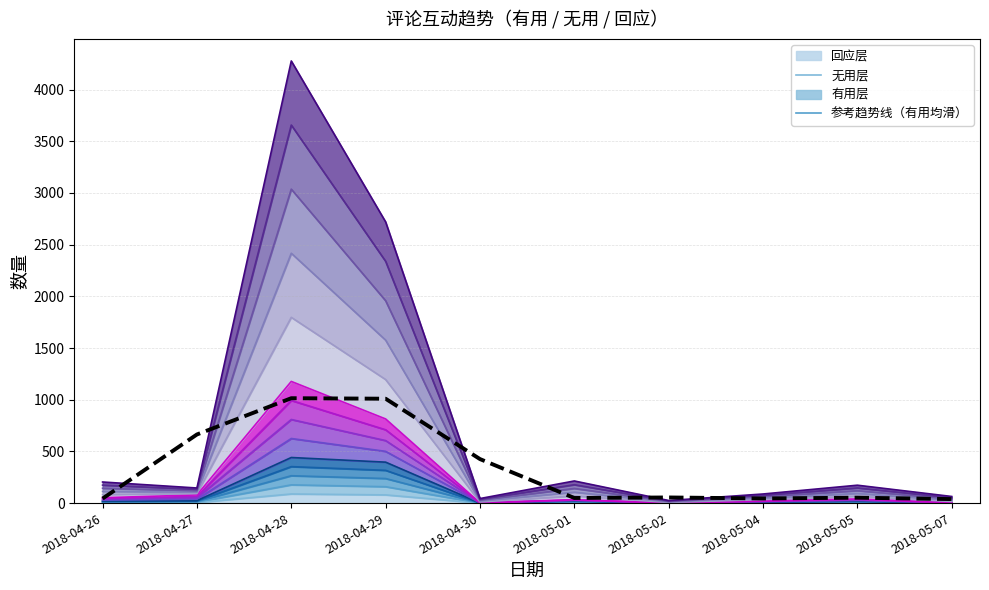

Reading left to right, what are all the values shown in this chart?

2018-04-26=43.8	2018-04-27=663.8	2018-04-28=1014.6	2018-04-29=1009.6	2018-04-30=425.8	2018-05-01=49.4	2018-05-02=54.4	2018-05-04=44.8	2018-05-05=52.2	2018-05-07=38.8